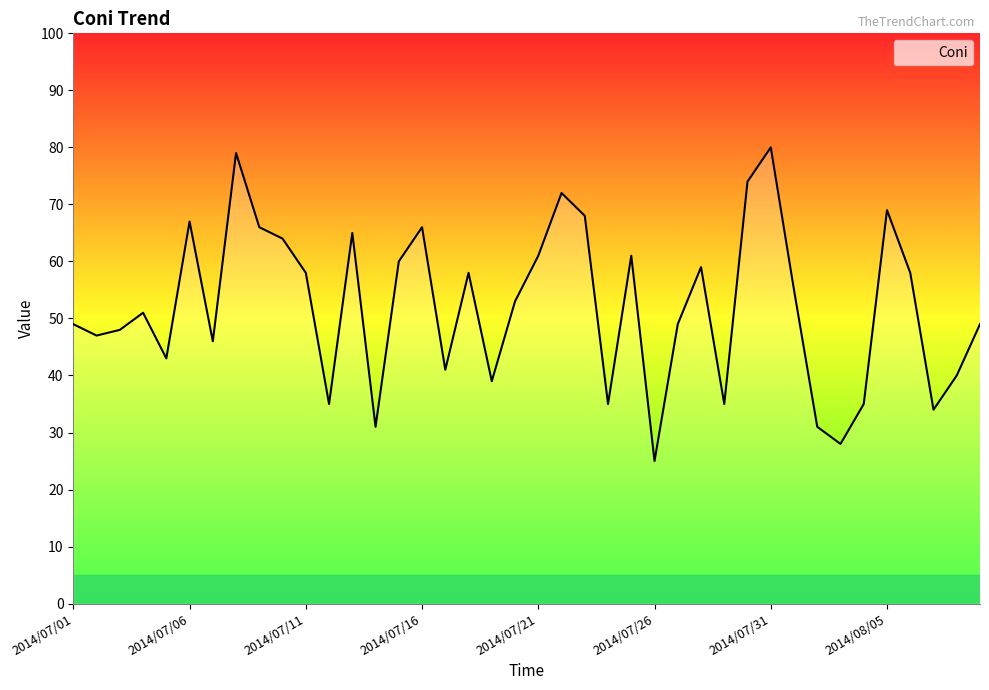

What is the smallest value displayed?

25